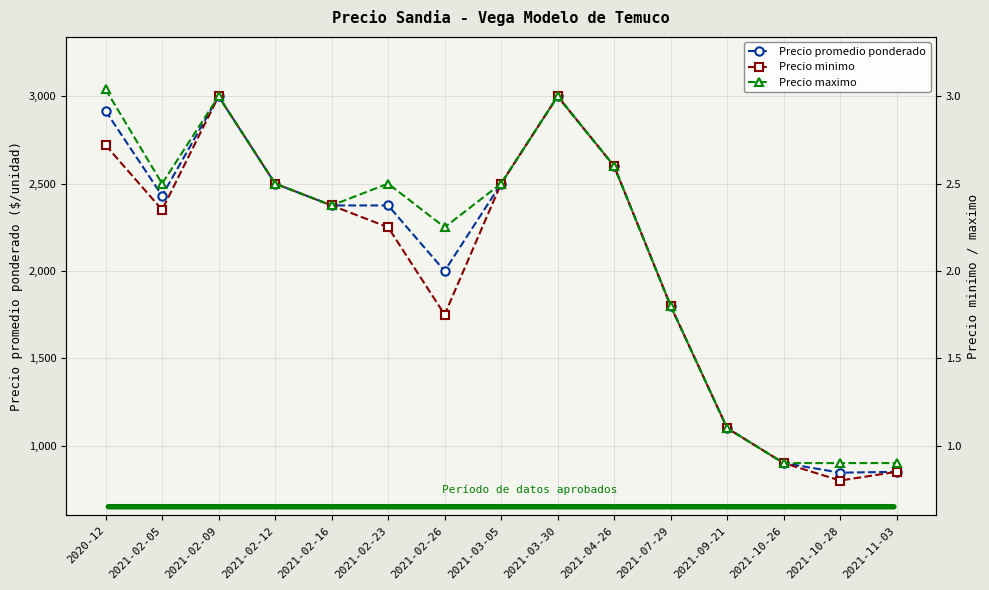

Which has a higher value, 2021-07-29 or 2021-02-26?

2021-02-26